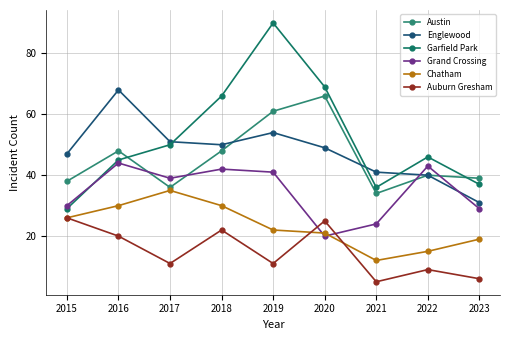

True or false: Grand Crossing has a value of 42 at 2018.

True